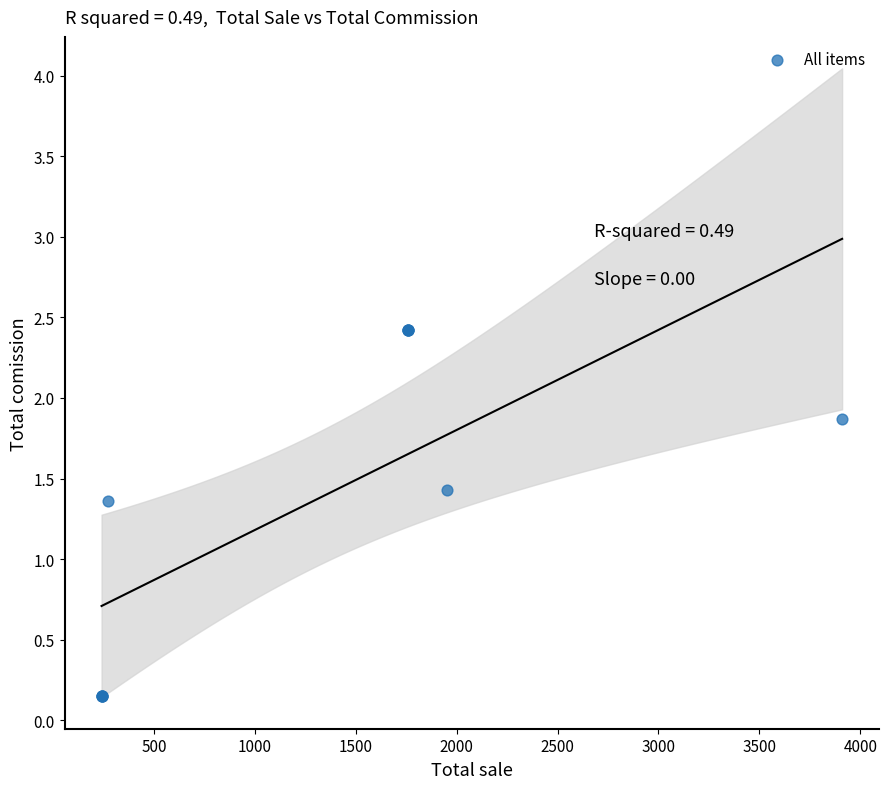

What Y value in the scatter plot is closest to 1?

1.4